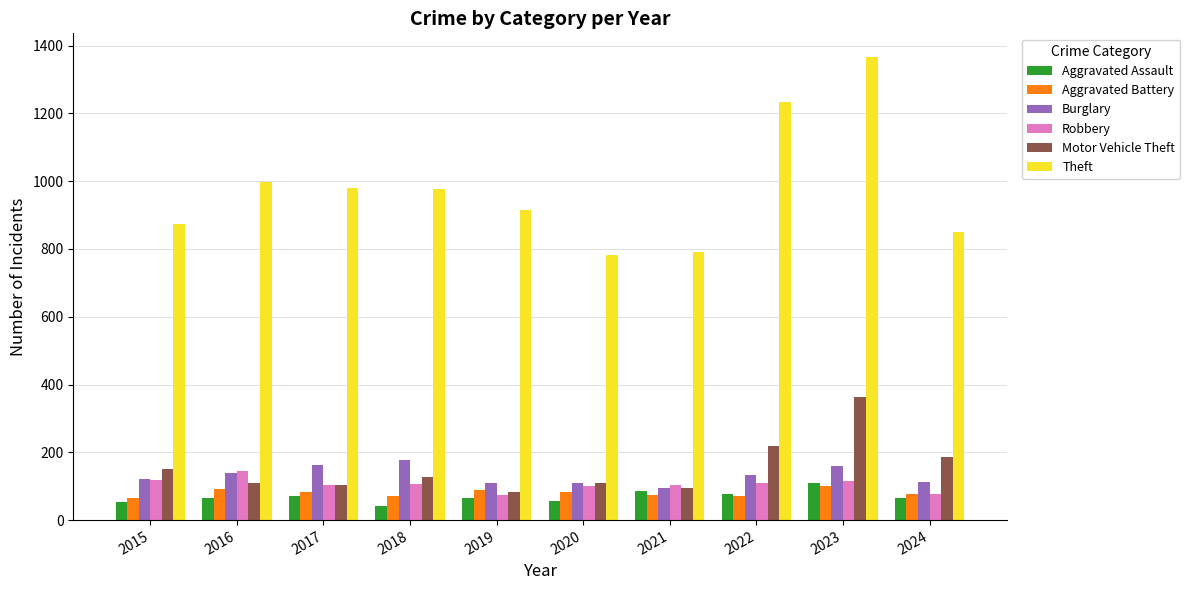

What is the difference between the Burglary values at 2019 and 2021?

15